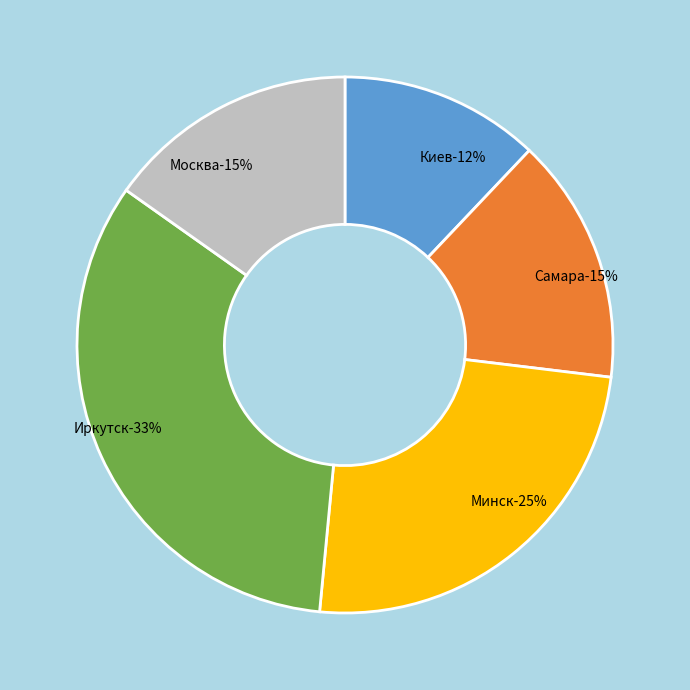

Count the number of slices in the pie.

5